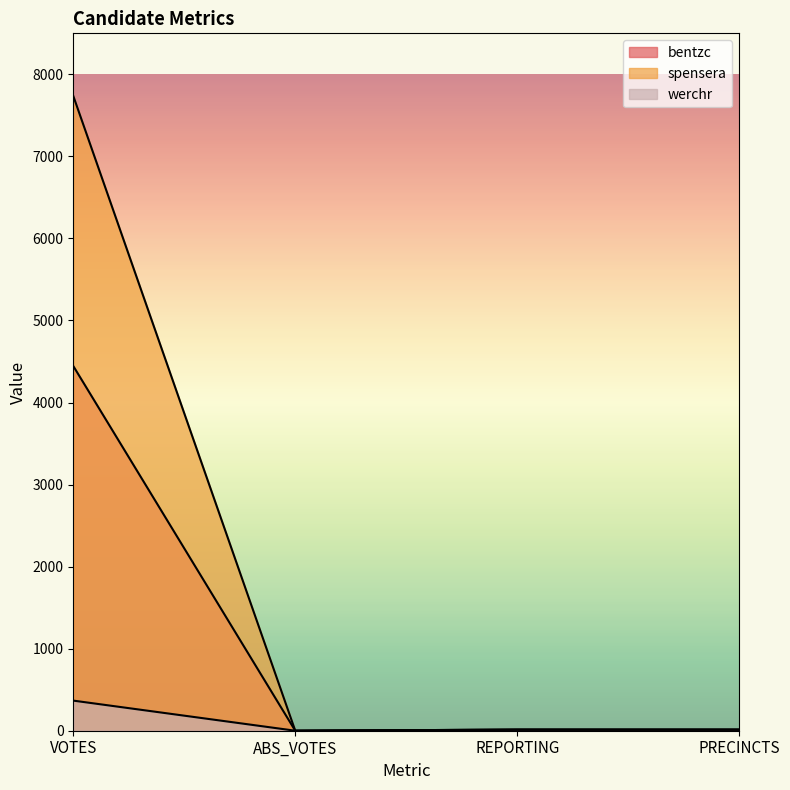

What is the label of the 1st point from the right?

PRECINCTS